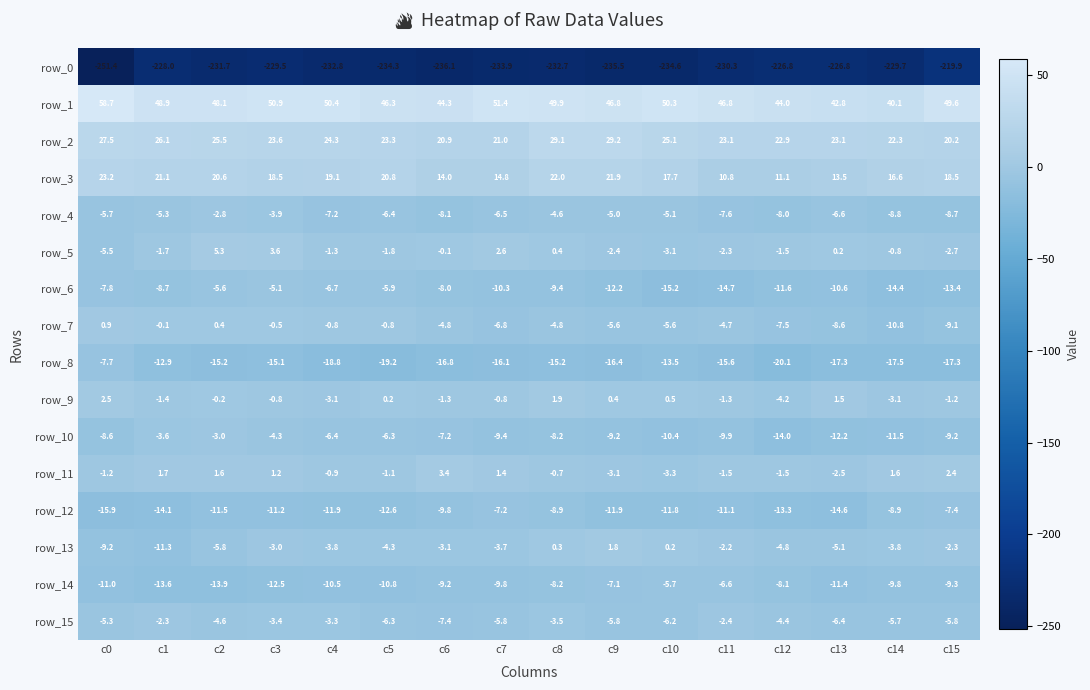

What is the sum of all row_11 values?

-2.5